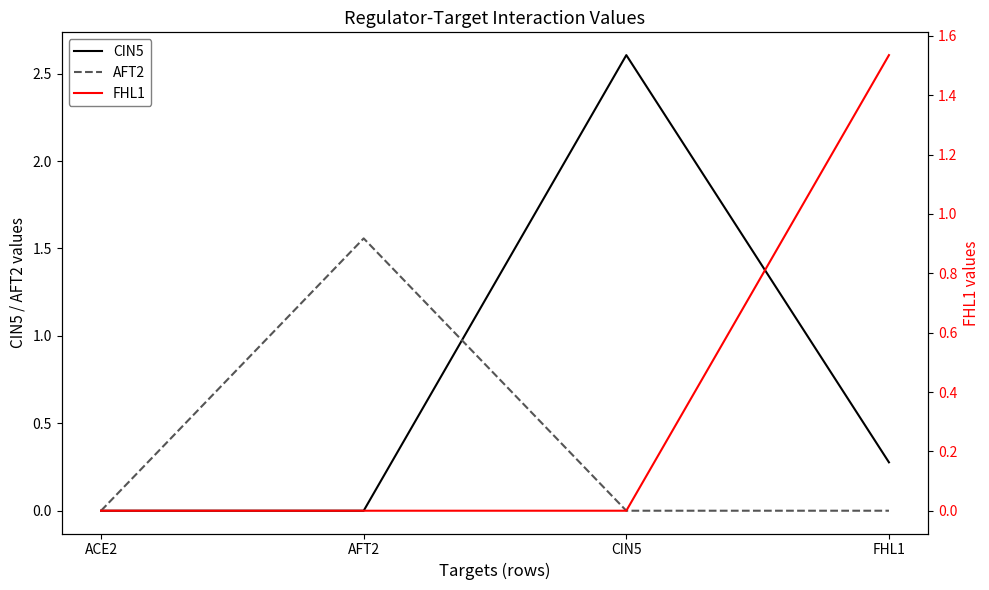

Is it true that FHL1 equals 0.4 at FHL1?

False